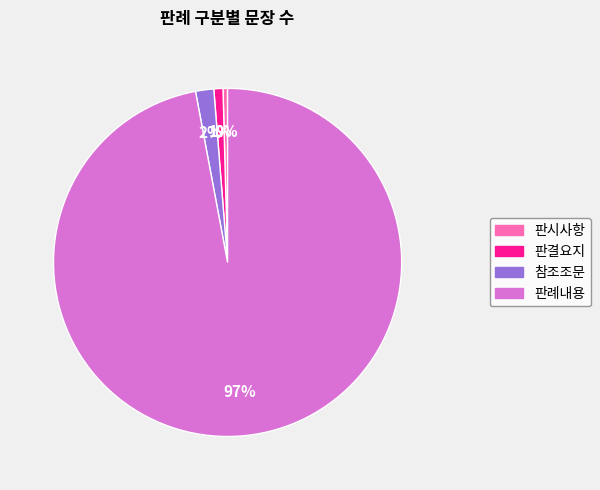

Which has a higher value, 판시사항 or 판례내용?

판례내용